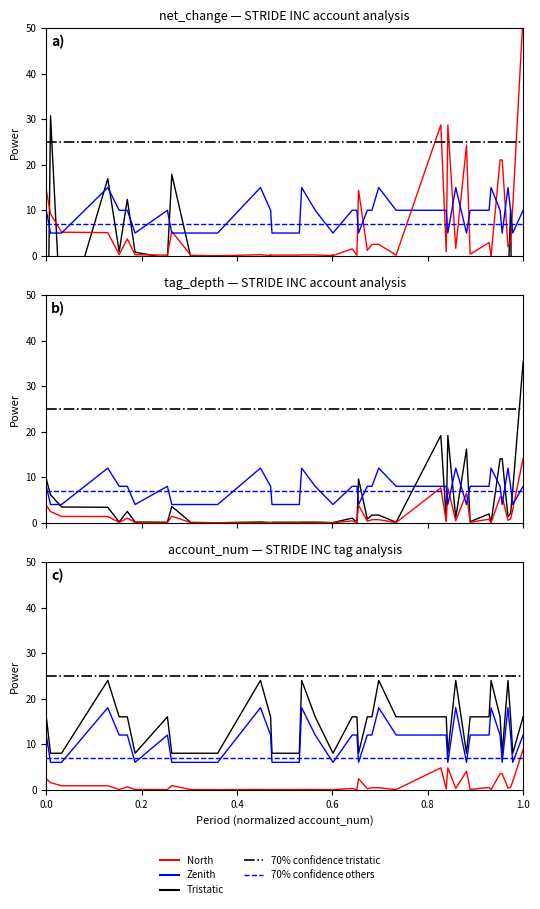

At which category does the chart reach its peak across all series?

1.0